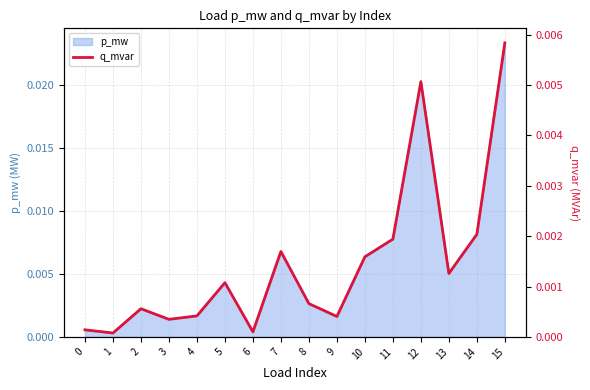

True or false: the data shows 0.0 at 1.

False